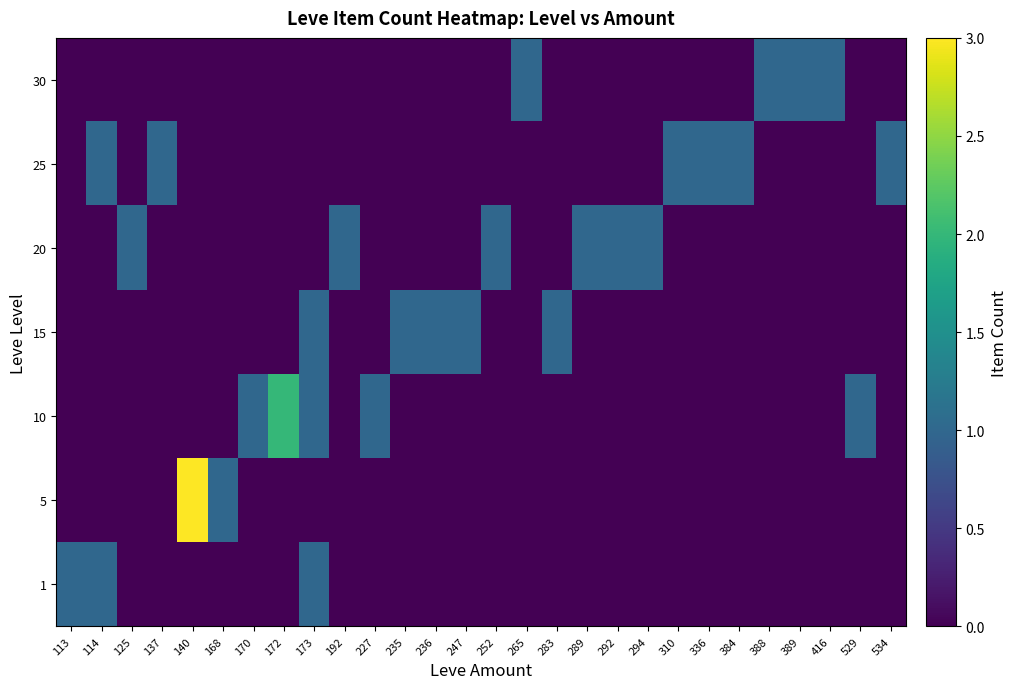

At 140, list the series in order from largest to smallest.

5, 1, 10, 15, 20, 25, 30